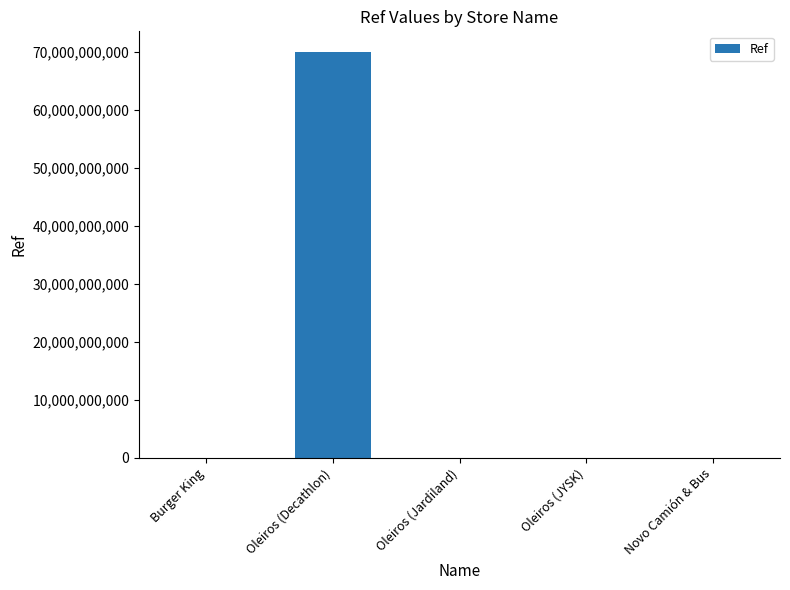

What is the greatest value displayed?

70061700617